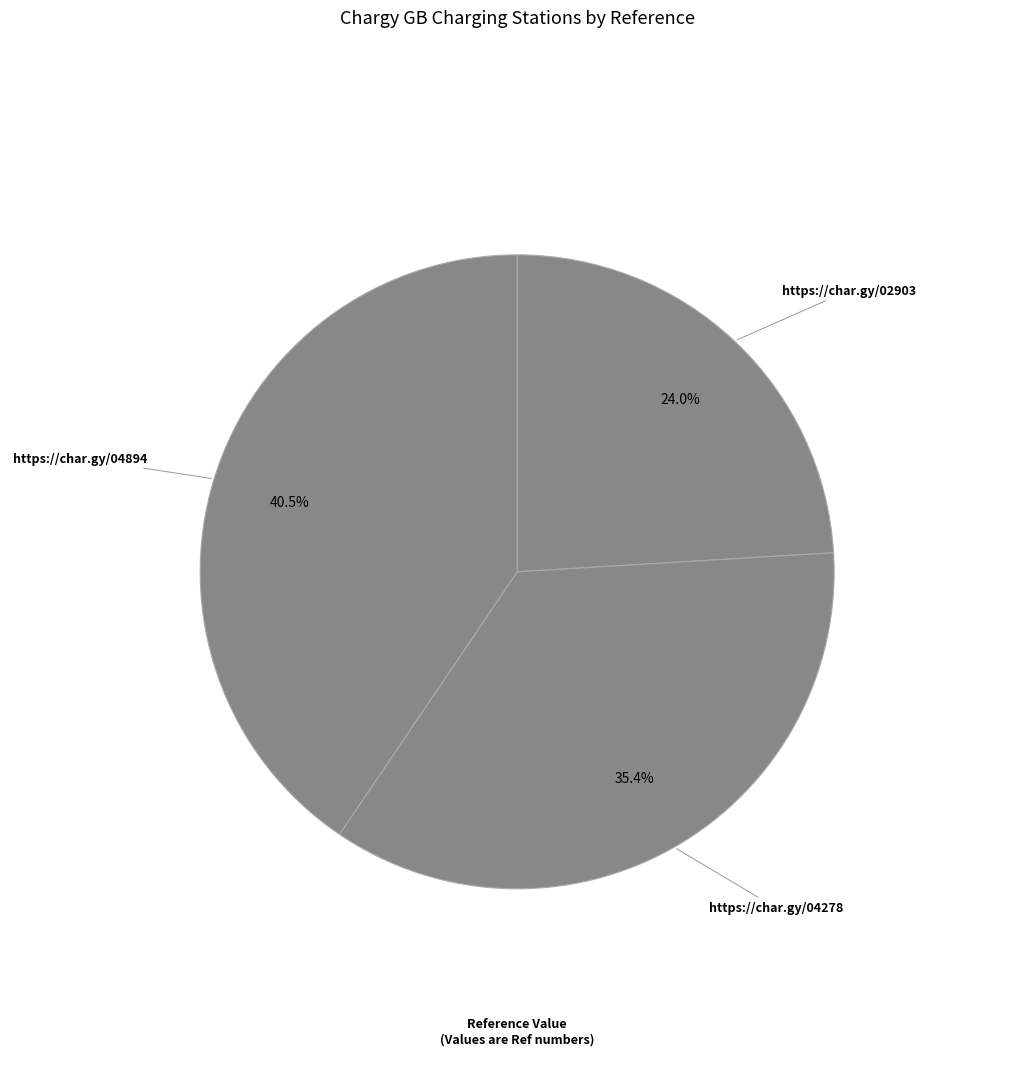

Which category has the smallest portion of the pie?

https://char.gy/02903